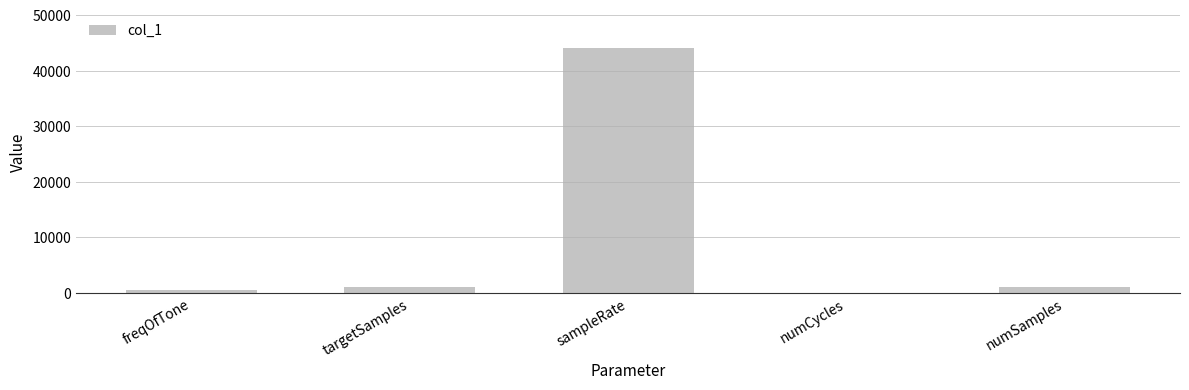

What is the difference between the values at numSamples and numCycles?

992